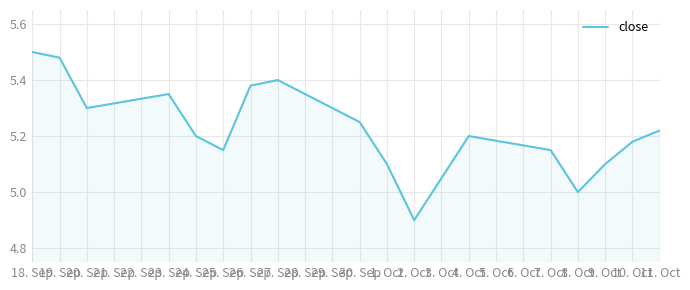

What is the difference between the maximum and minimum values?

0.6